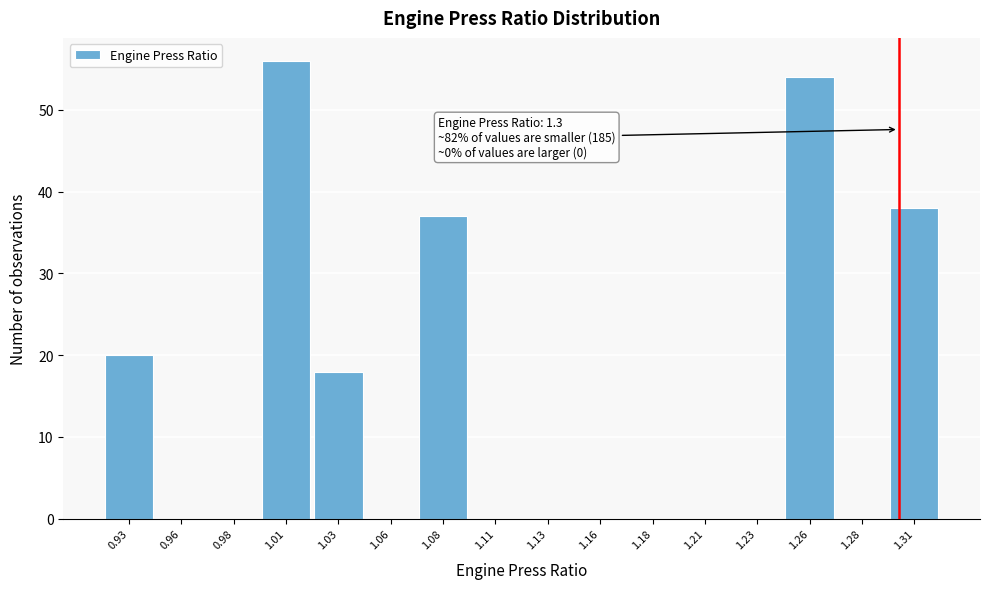

Over which range of the x-axis is the bar tallest?

0.995 to 1.020